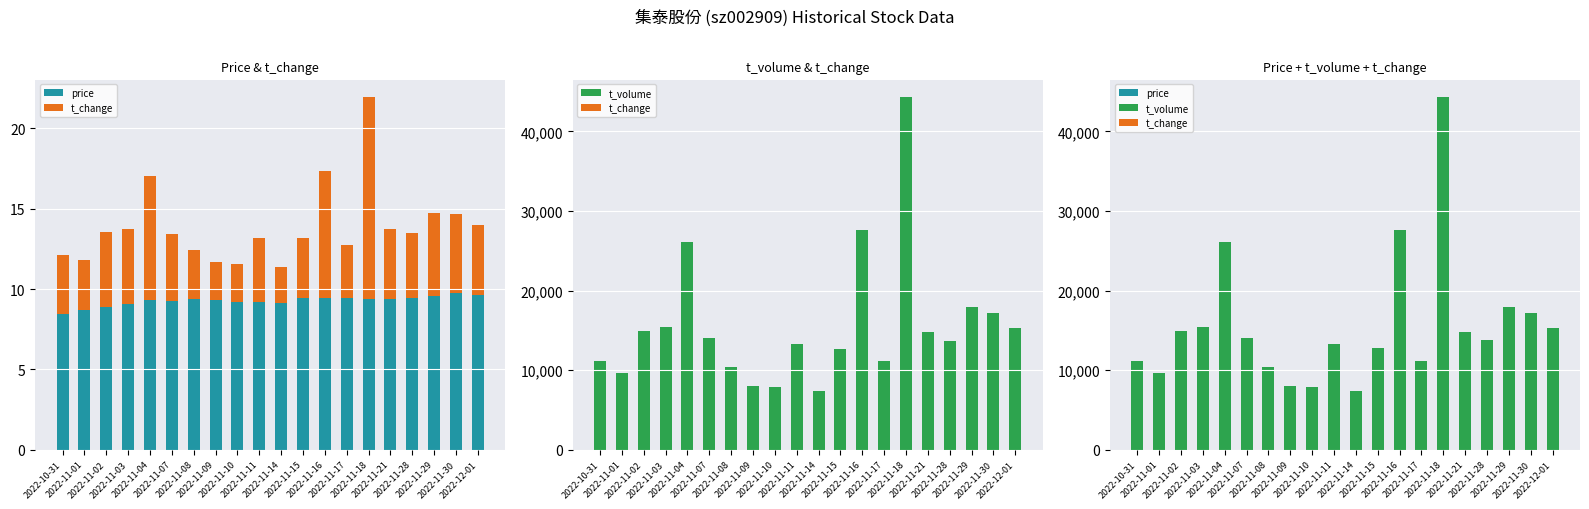

At how many categories does at least one series exceed 32018?

1